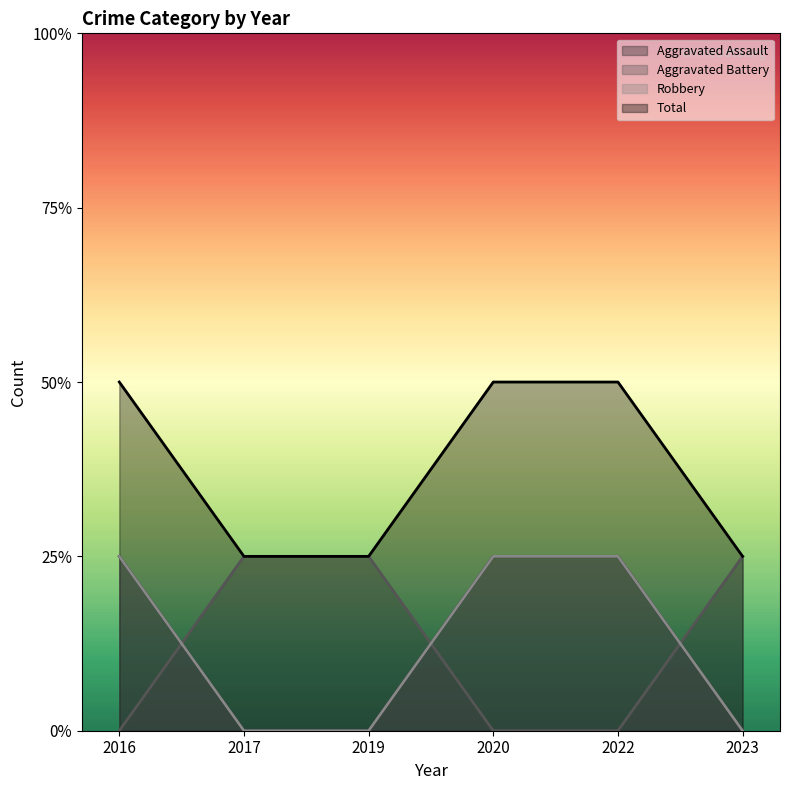

Reading left to right, what are all the values shown in this chart?

Aggravated Assault: 1	0	0	1	1	0
Aggravated Battery: 0	1	1	0	0	1
Robbery: 1	0	0	1	1	0
Total: 2	1	1	2	2	1